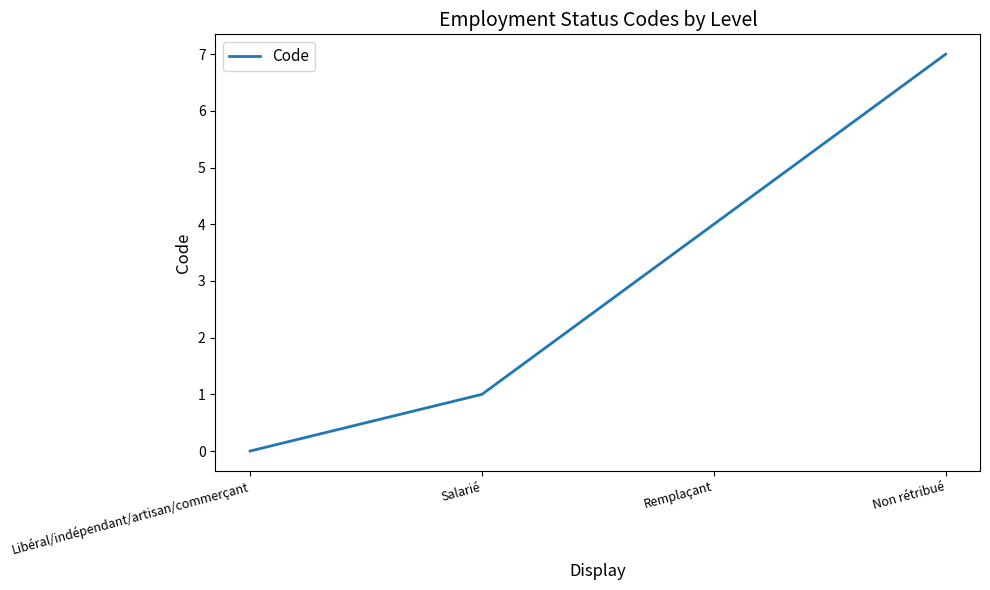

What is the maximum value shown in the chart?

7